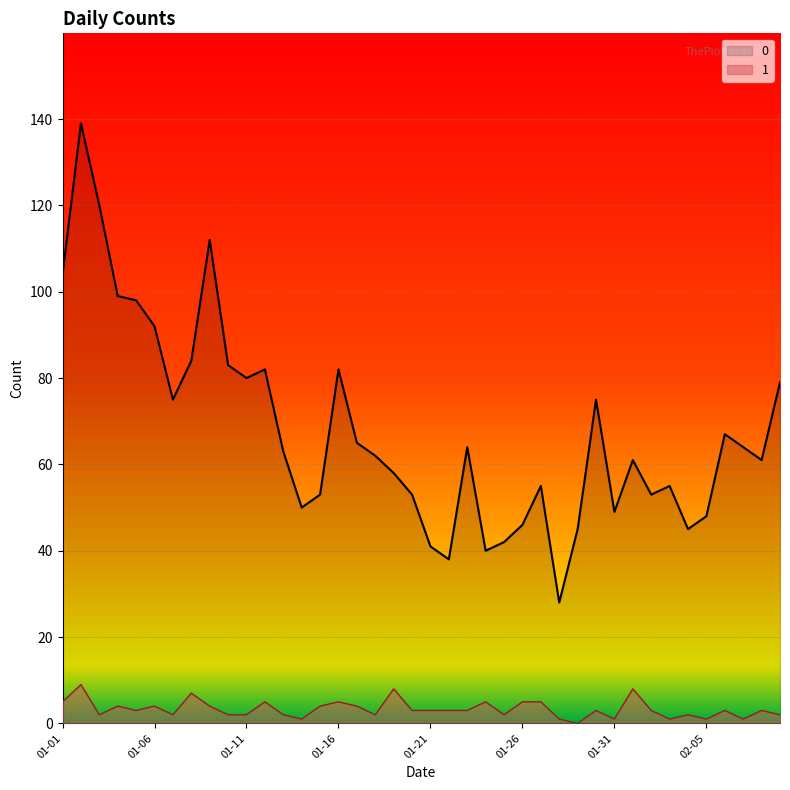

List the series in order of their peak value, highest first.

0, 1